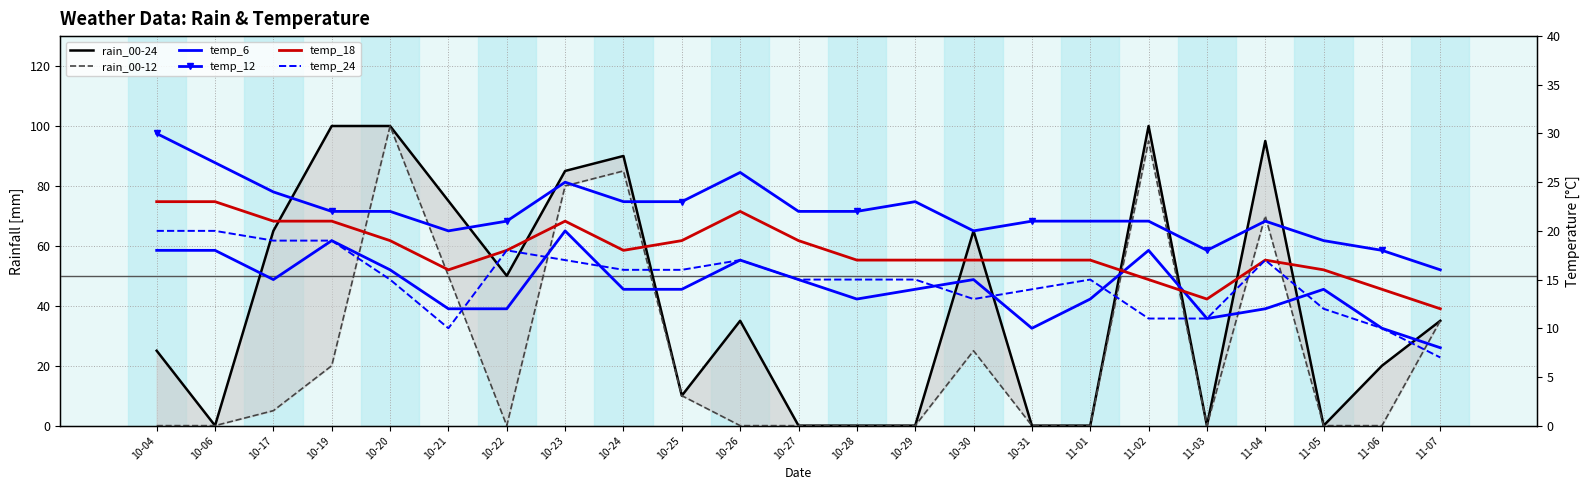

What is the difference between the maximum and minimum values in the rain_00-24 series?

100